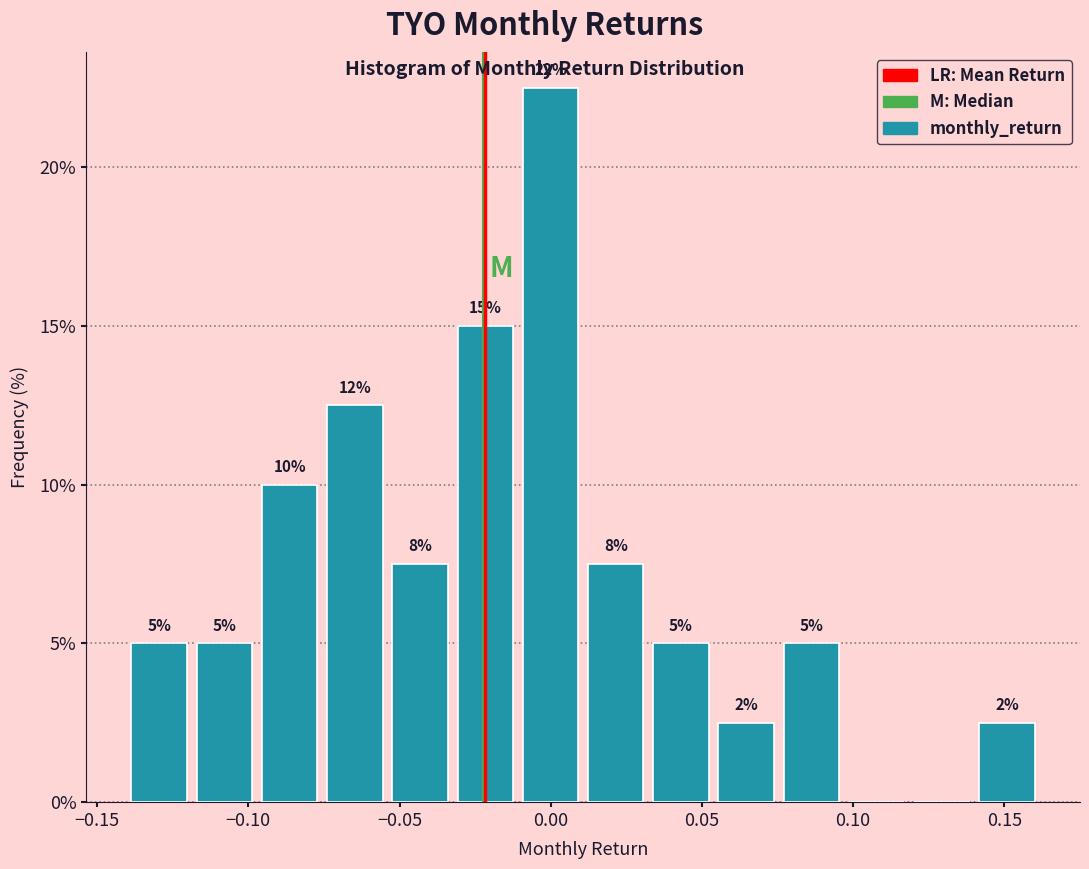

Which range on the x-axis has the tallest bar?

-0.010 to 0.010